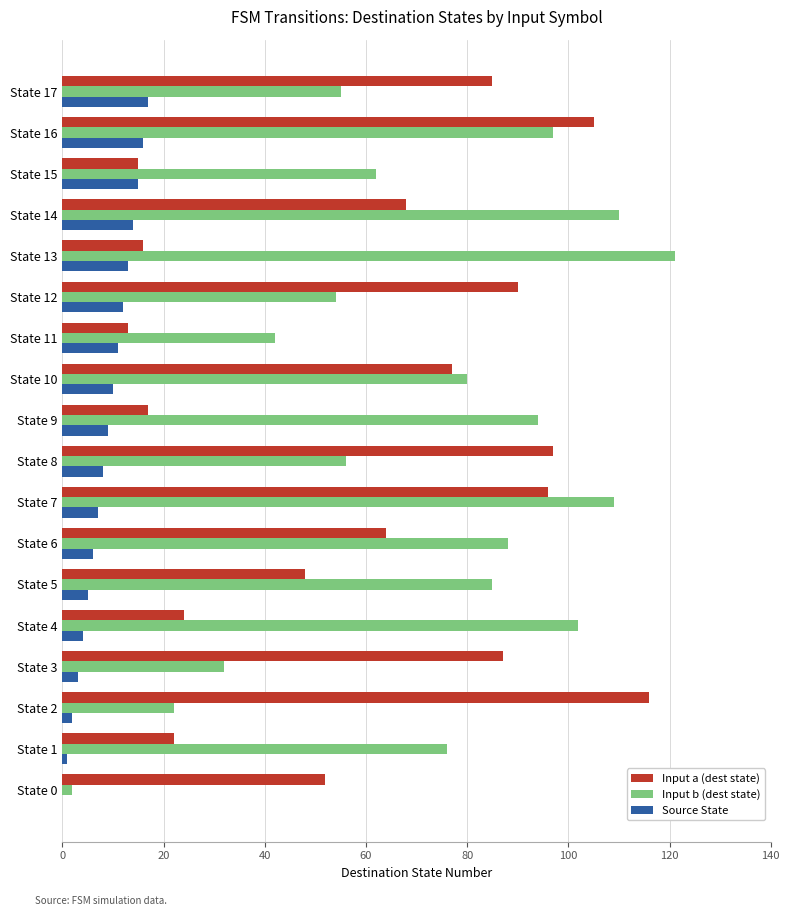

The Input a (dest state) series shows 32 at State 10. True or false?

False